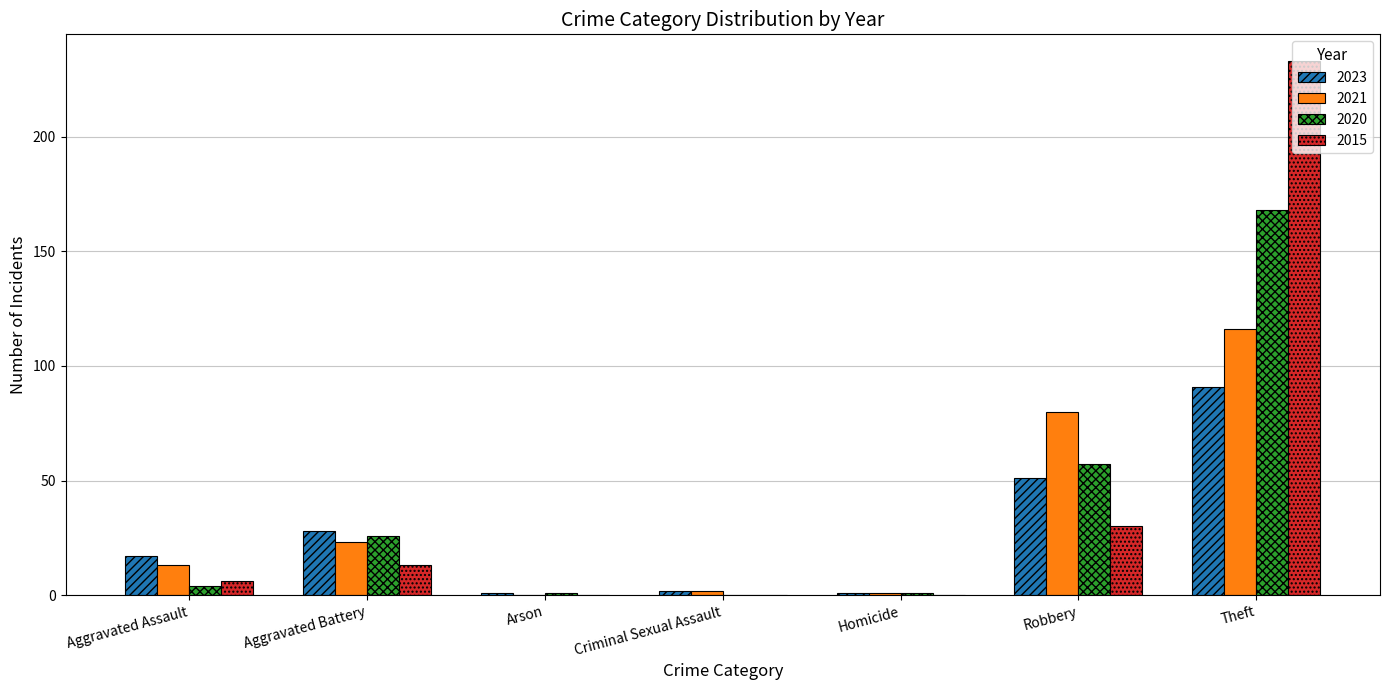

Is the value of 2023 at Aggravated Battery greater than the value of 2015 at Homicide?

Yes